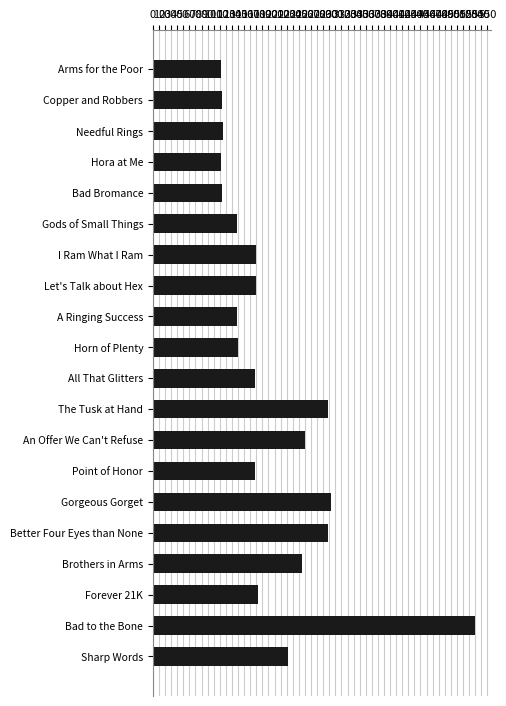

What is the label of the 19th bar from the top?

Bad to the Bone